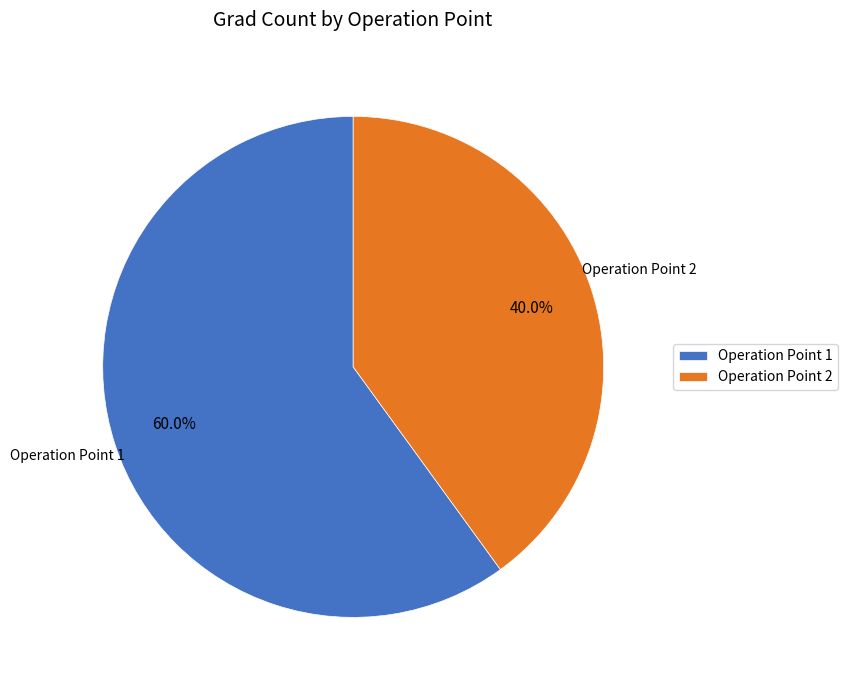

Between Operation Point 1 and Operation Point 2, which is larger?

Operation Point 1